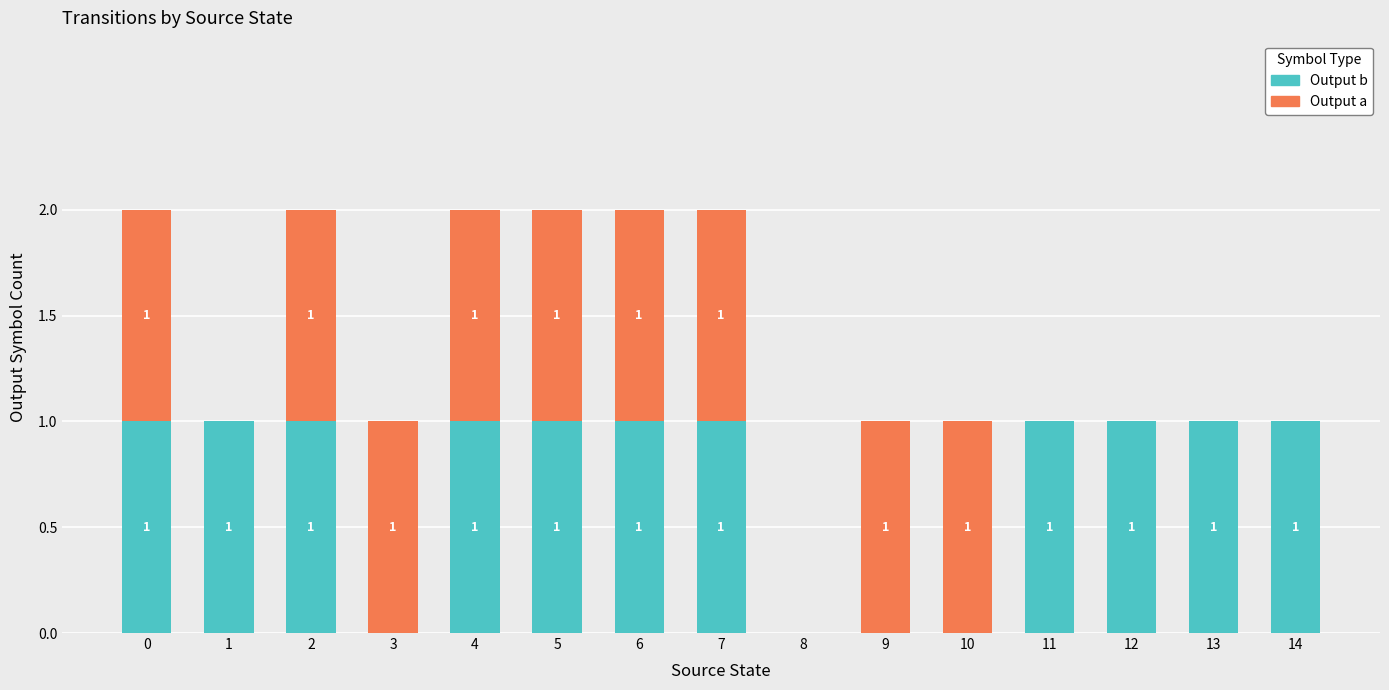

Is it true that Output b equals 1 at 11?

True